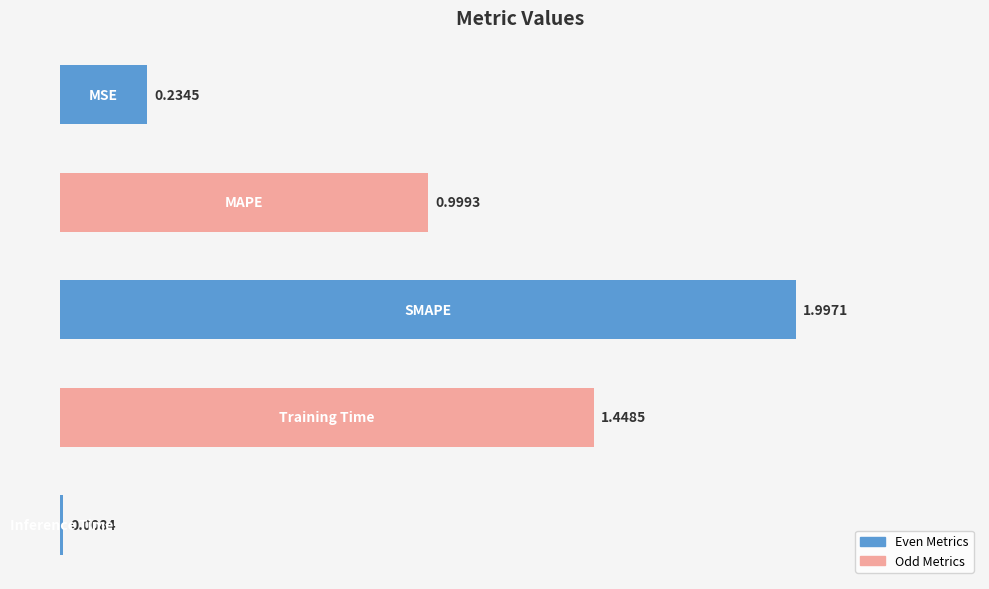

What is the difference between the maximum and minimum values?

2.0